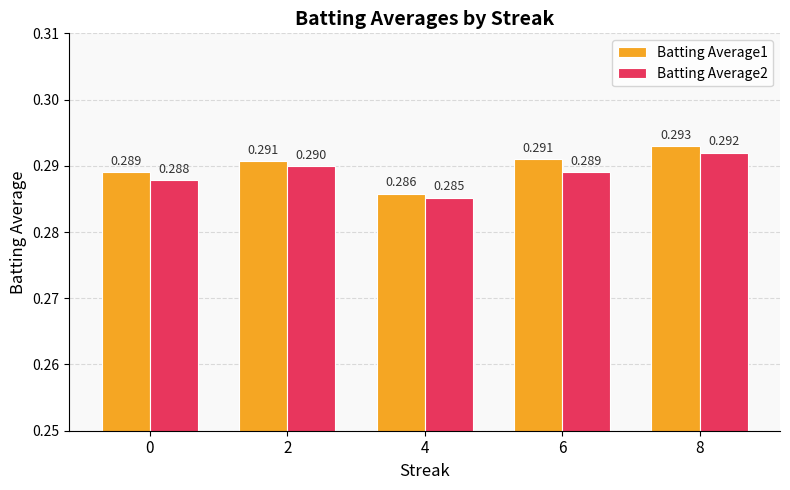

What are all the series names shown in the legend?

Batting Average1, Batting Average2